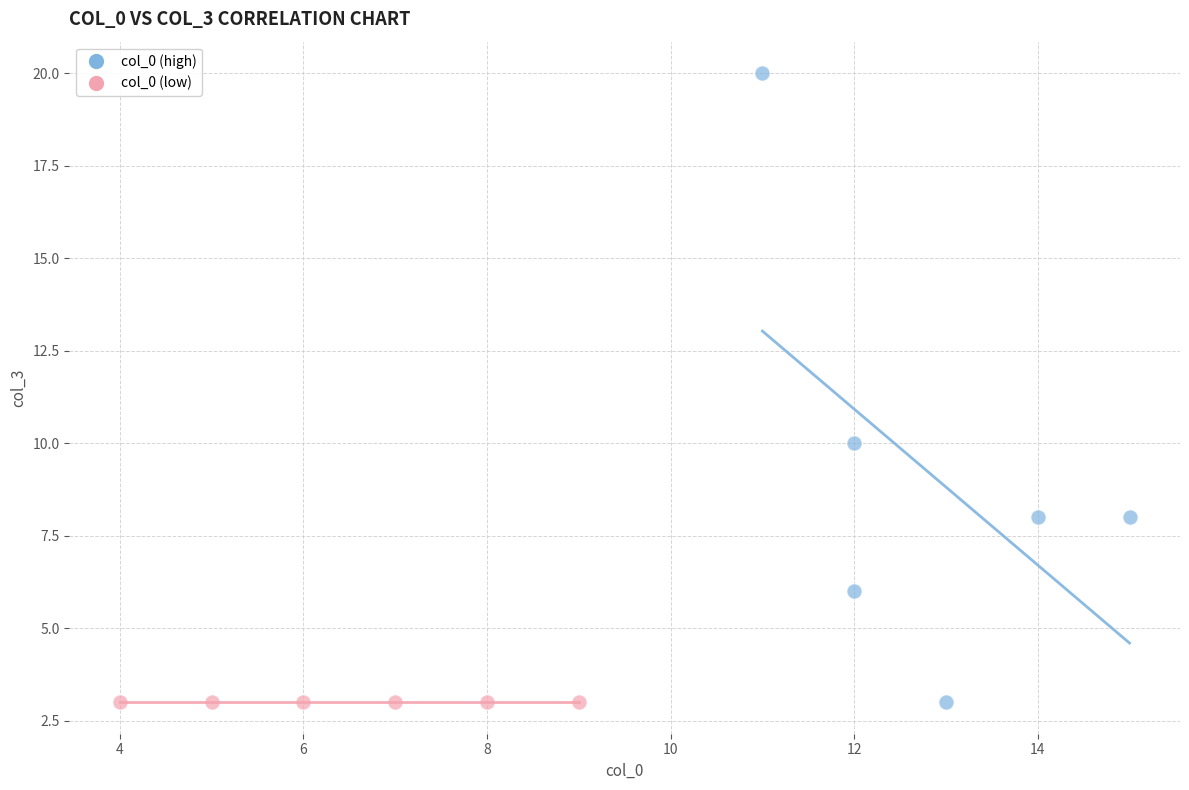

Which series reaches the maximum Y coordinate?

col_0 (high)